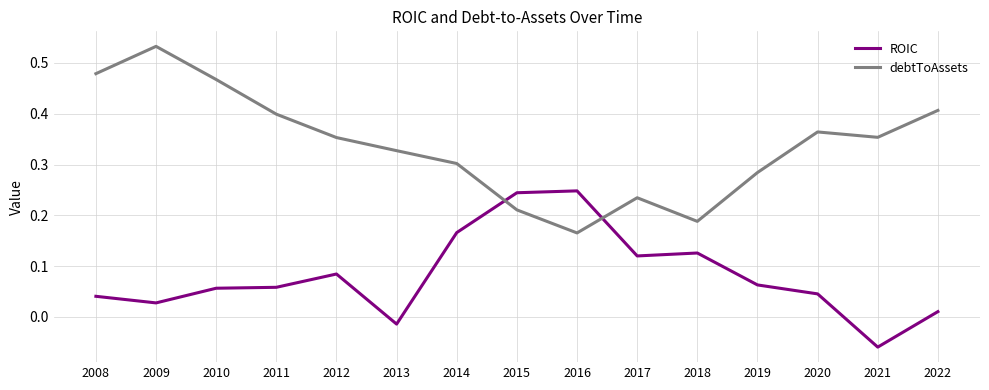

List the series in order of their overall mean, highest first.

debtToAssets, ROIC